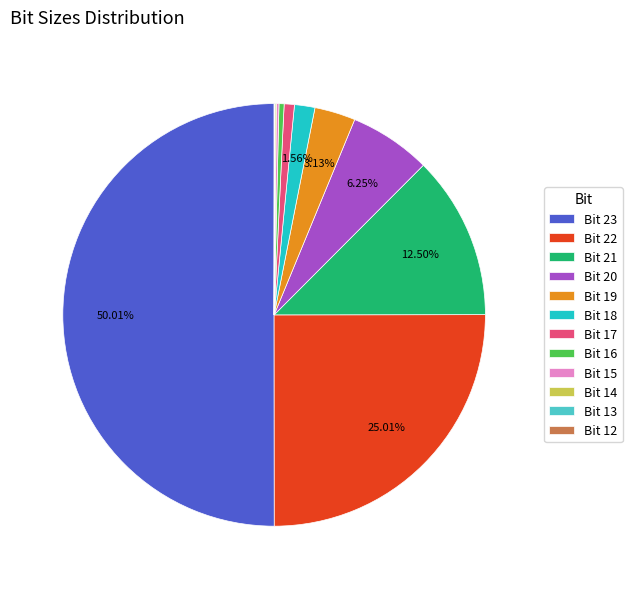

Which slice represents more than half of the pie?

Bit 23